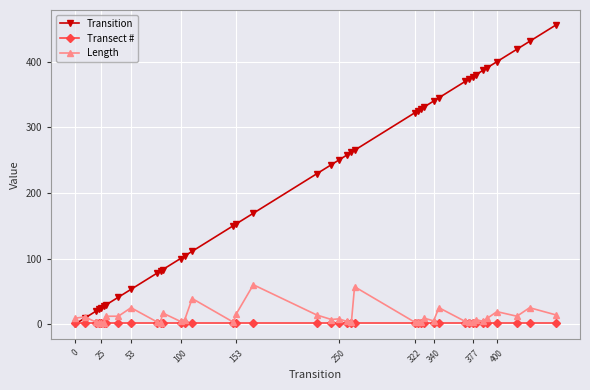

Which series has the widest spread of values?

Transition